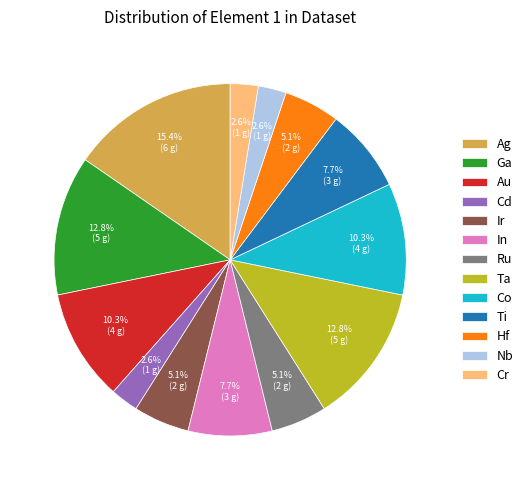

Is there any slice that represents more than half of the pie?

No